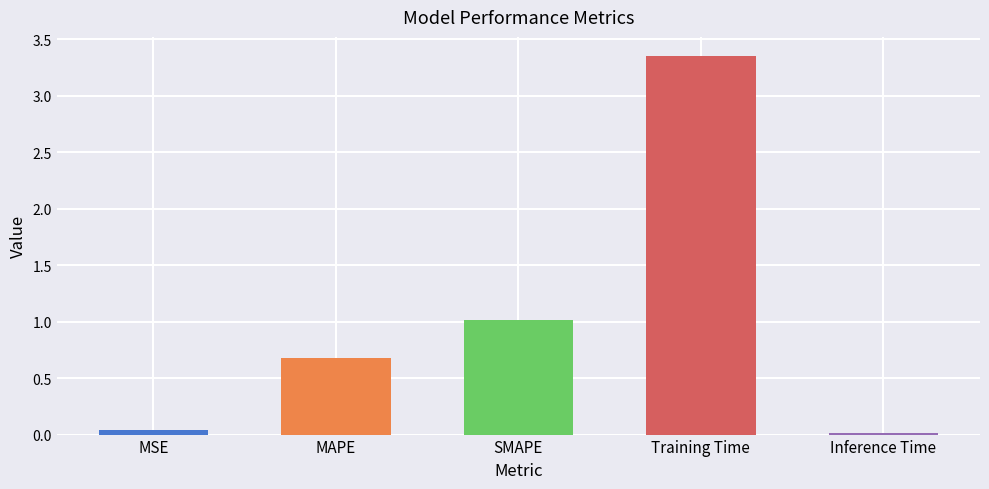

Rank the categories by value from highest to lowest.

Training Time, SMAPE, MAPE, MSE, Inference Time